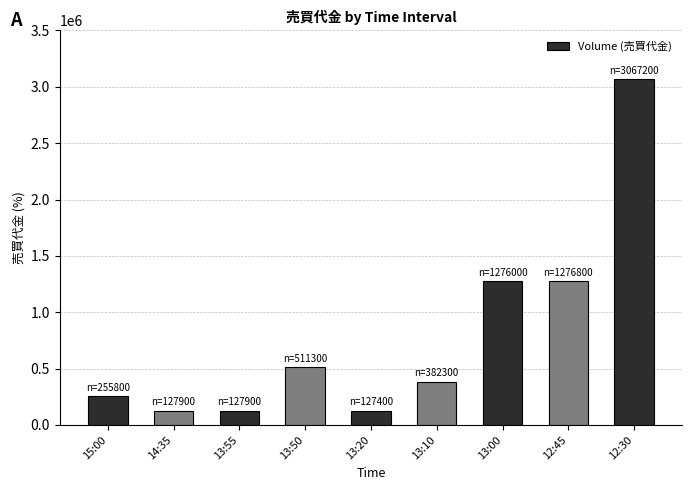

At which label is the value closest to 1597300?

12:45